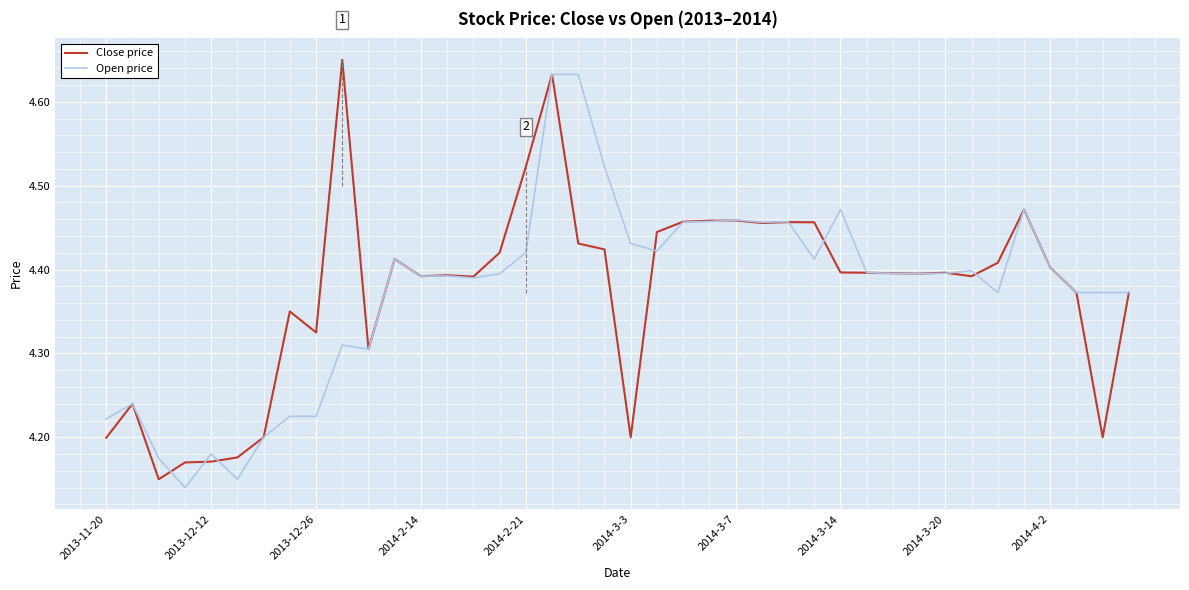

List the series in order of their overall mean, highest first.

Close price, Open price